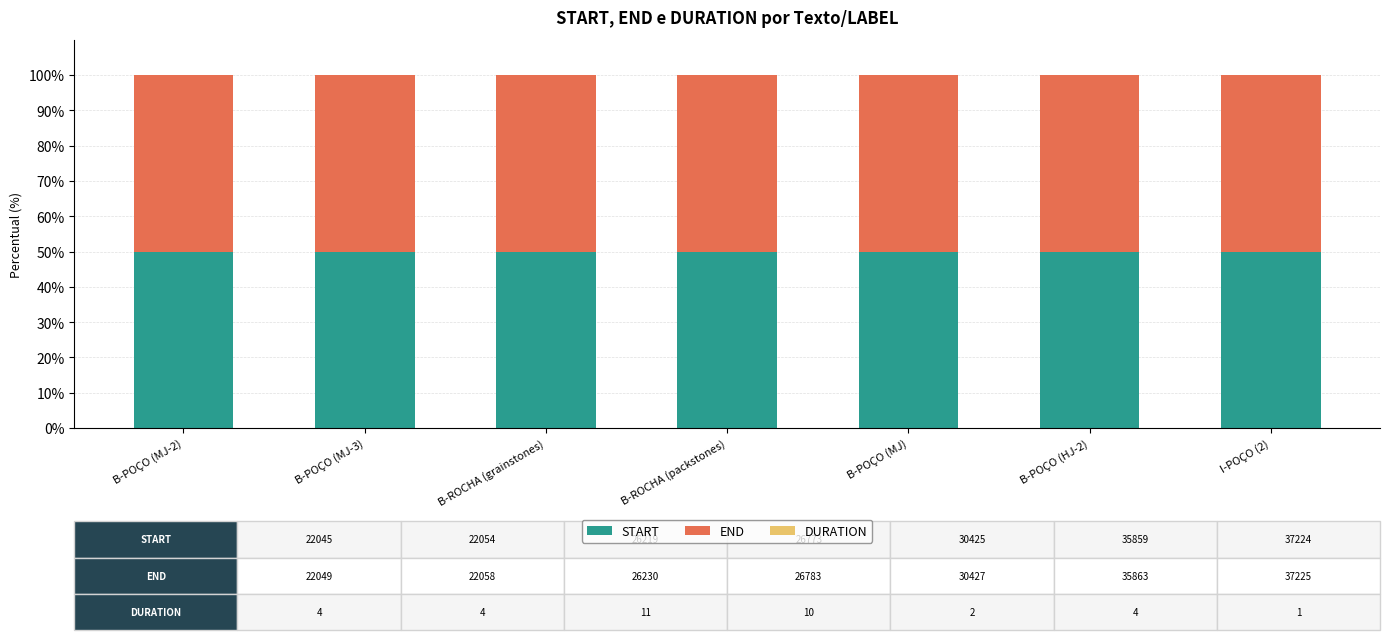

What is the highest value of the START series?

50.0